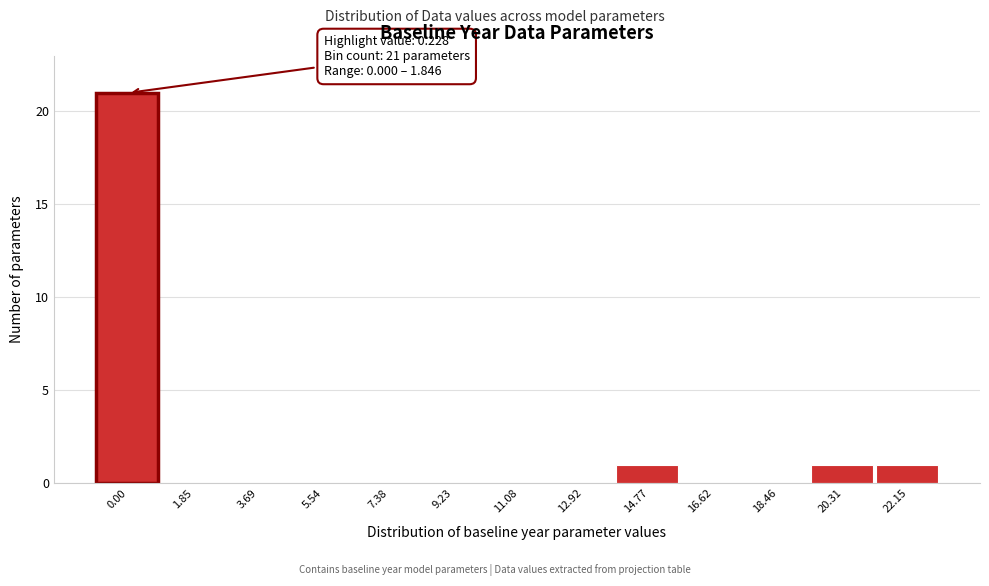

Reading left to right, transcribe all the data shown in this chart.

0.00=21	1.85=0	3.69=0	5.54=0	7.38=0	9.23=0	11.08=0	12.92=0	14.77=1	16.62=0	18.46=0	20.31=1	22.15=1